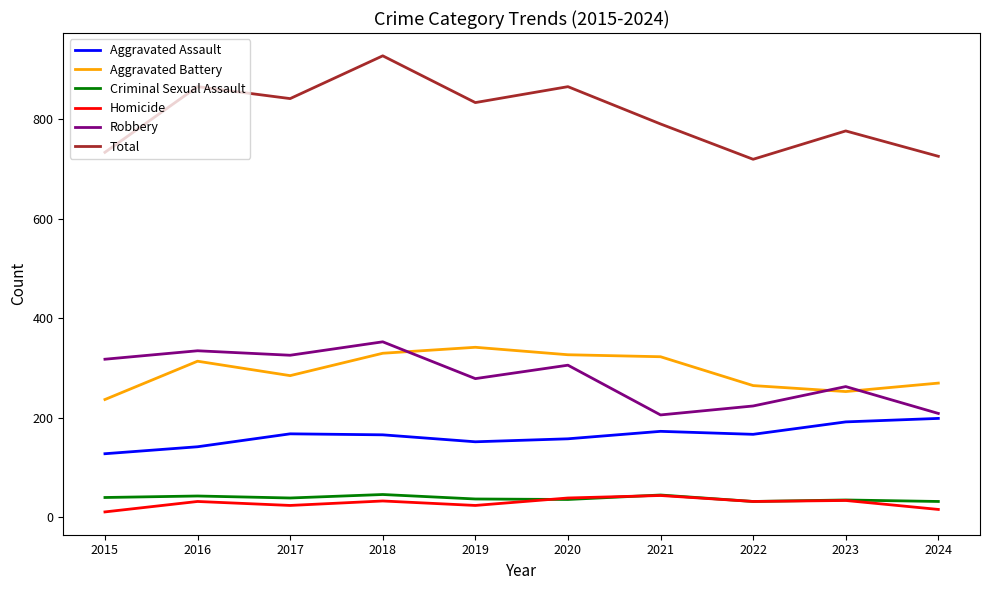

True or false: Aggravated Assault and Total intersect in this chart.

False